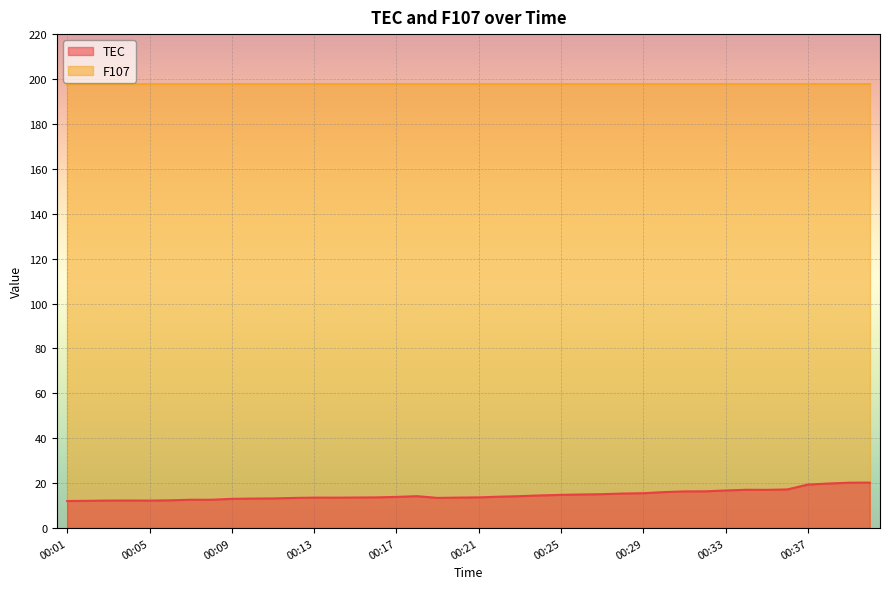

Is it true that the value at 00:20 is 19.3?

False